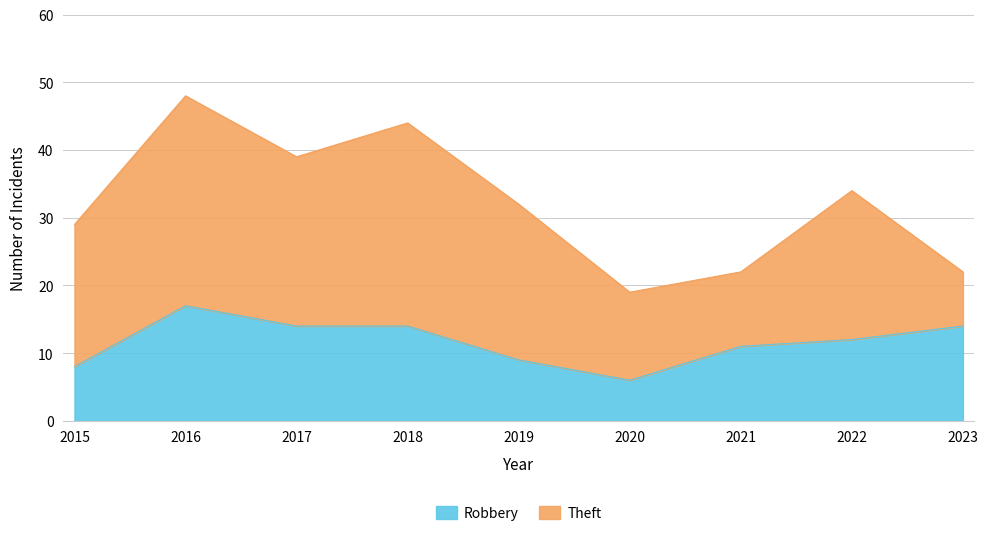

What is the lowest value of the Robbery series?

6